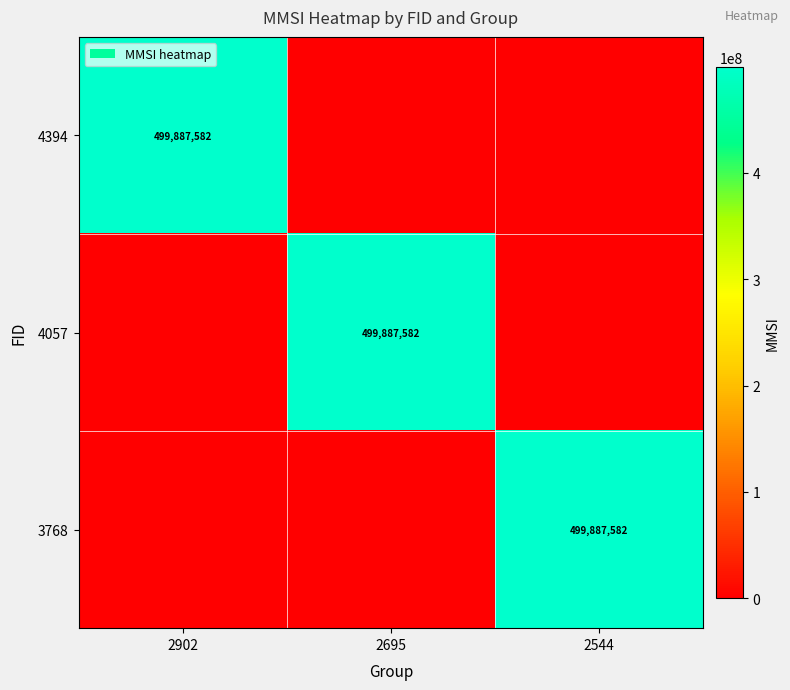

Rank the series by their maximum value, from highest to lowest.

4394, 4057, 3768